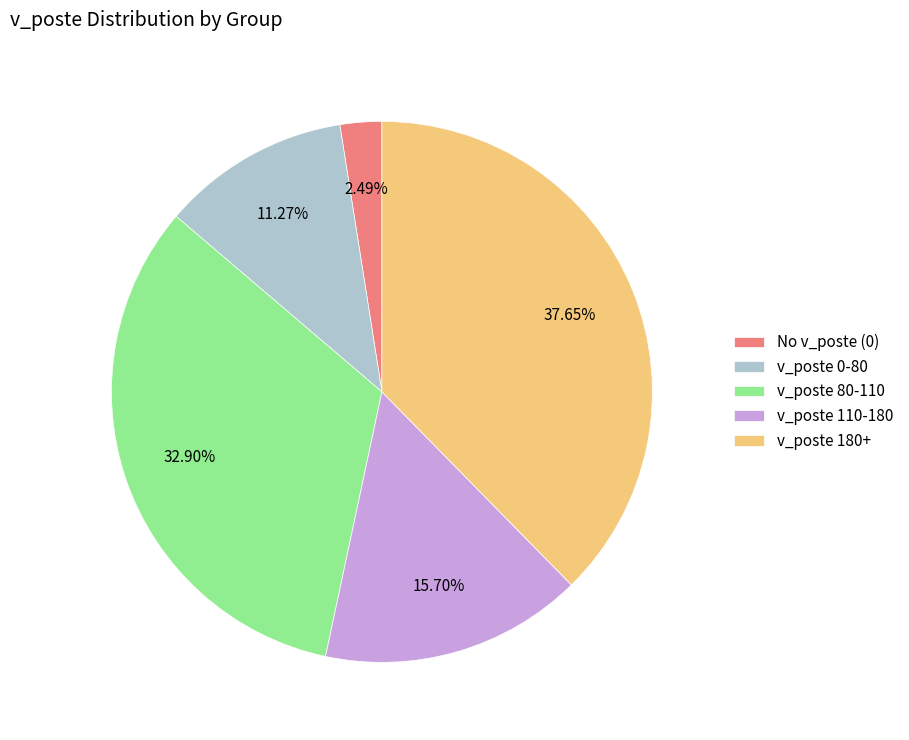

Does No v_poste (0) represent more than half of the total?

No